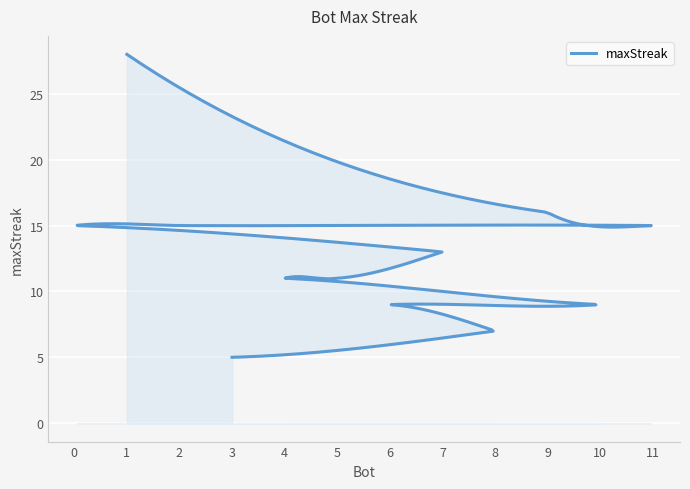

How many lines are shown in the chart?

1